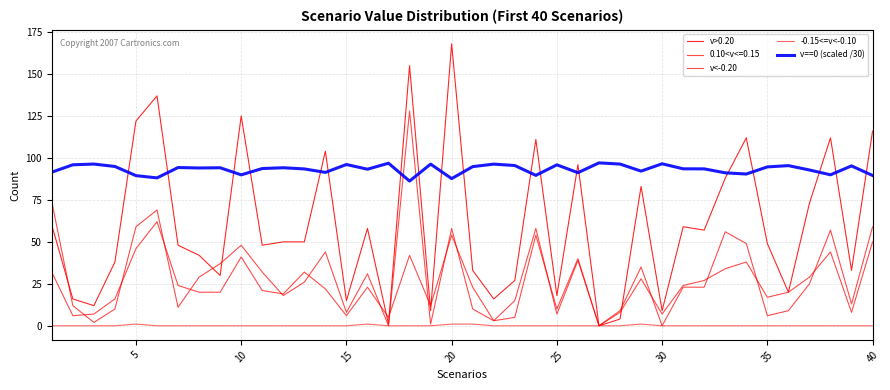

What is the difference between the maximum and second lowest values in the -0.15<=v<-0.10 series?

1.0